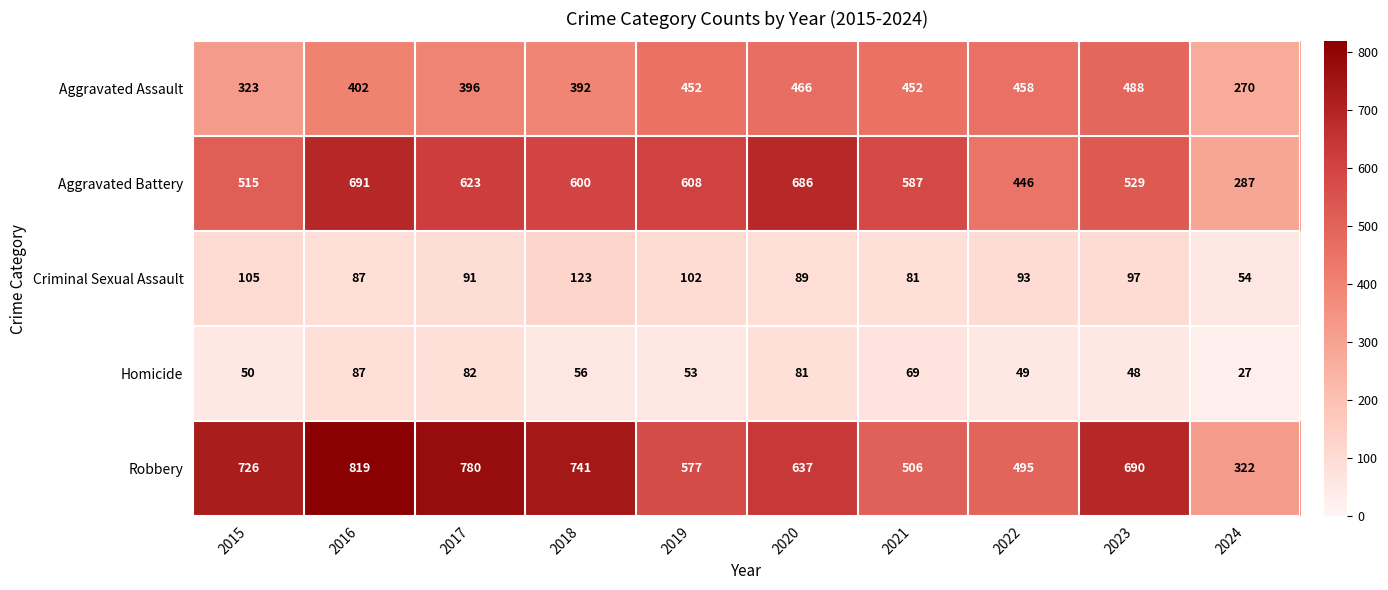

Where does the Aggravated Battery series first go above 600?

2016